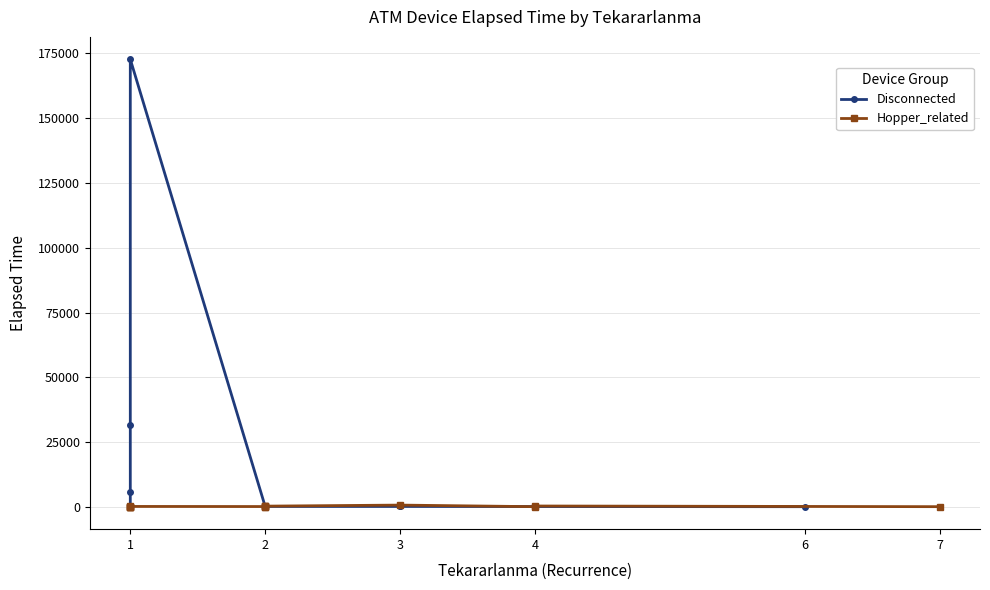

Which series has the largest range (max minus min)?

Disconnected